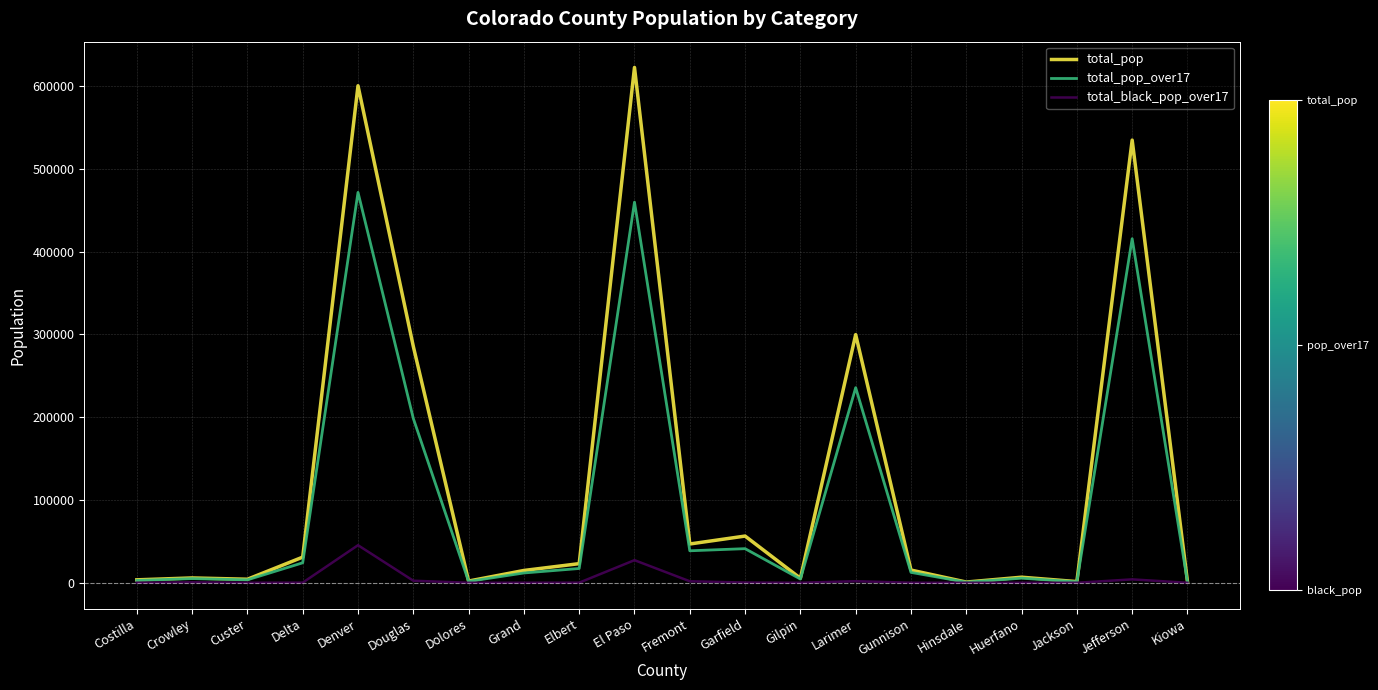

How many lines are shown in the chart?

3